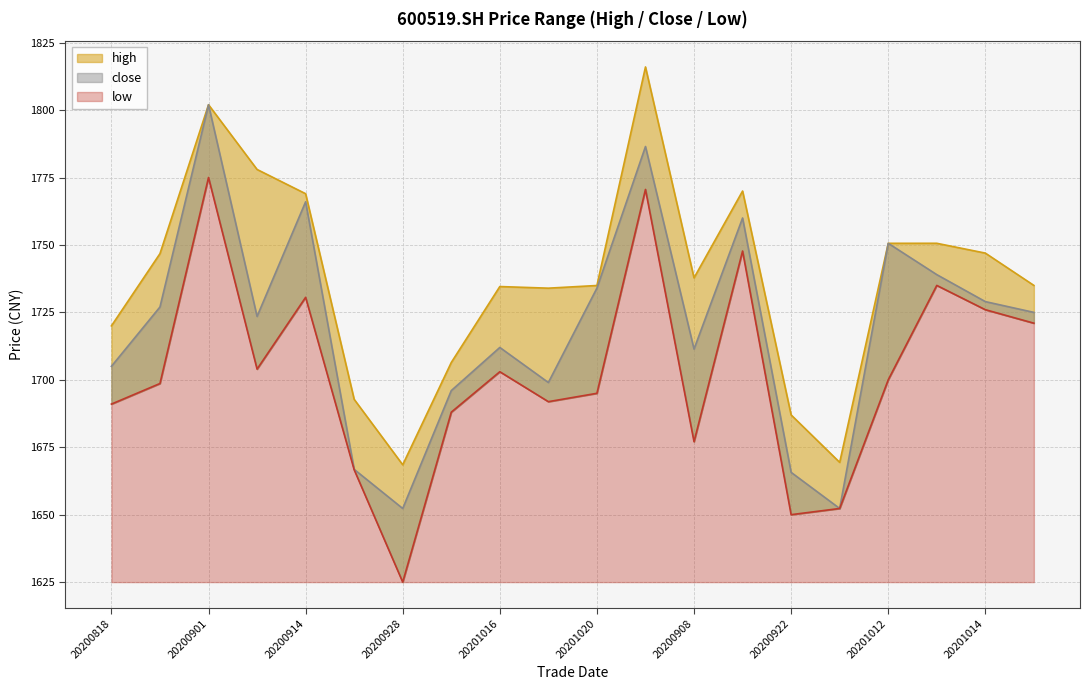

What is the label of the 12th point from the right?

20201016